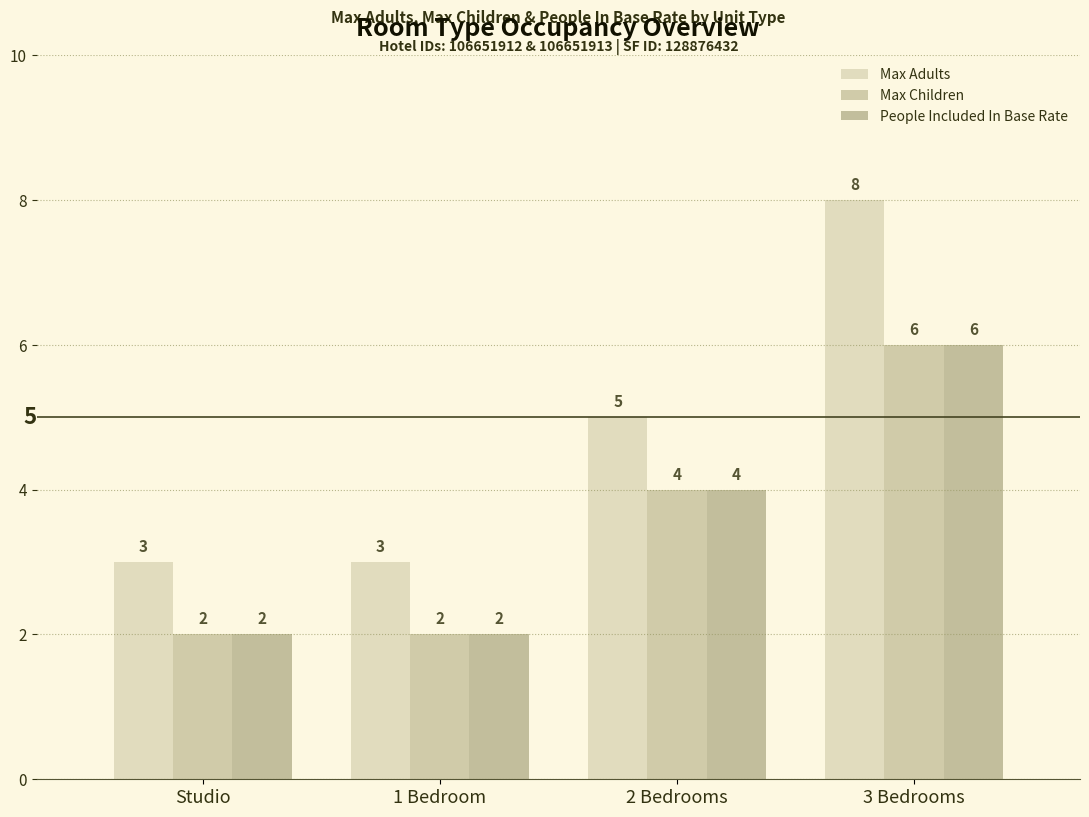

Which label corresponds to the smallest value in the chart?

Studio